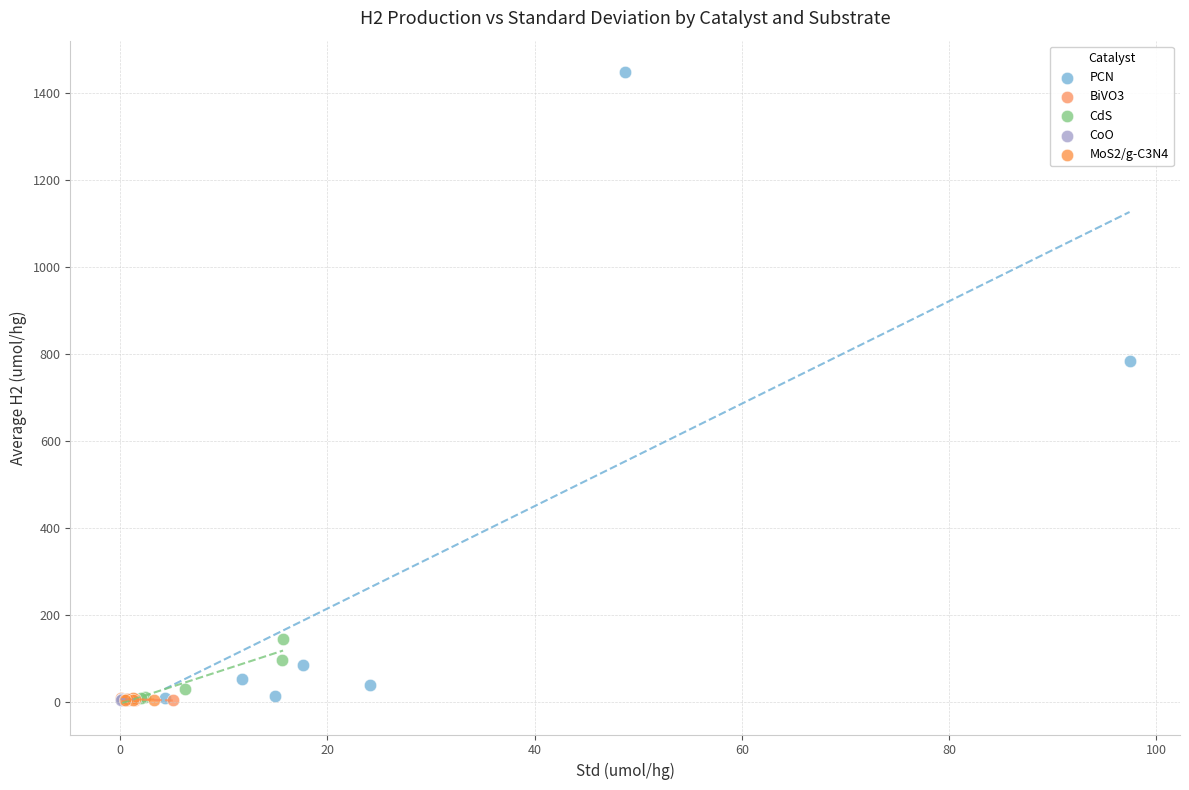

Which series has the widest spread of Y values?

PCN